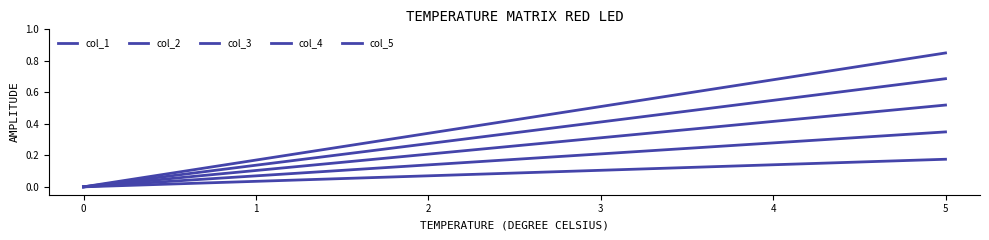

What is the sum of all col_1 values?

0.5